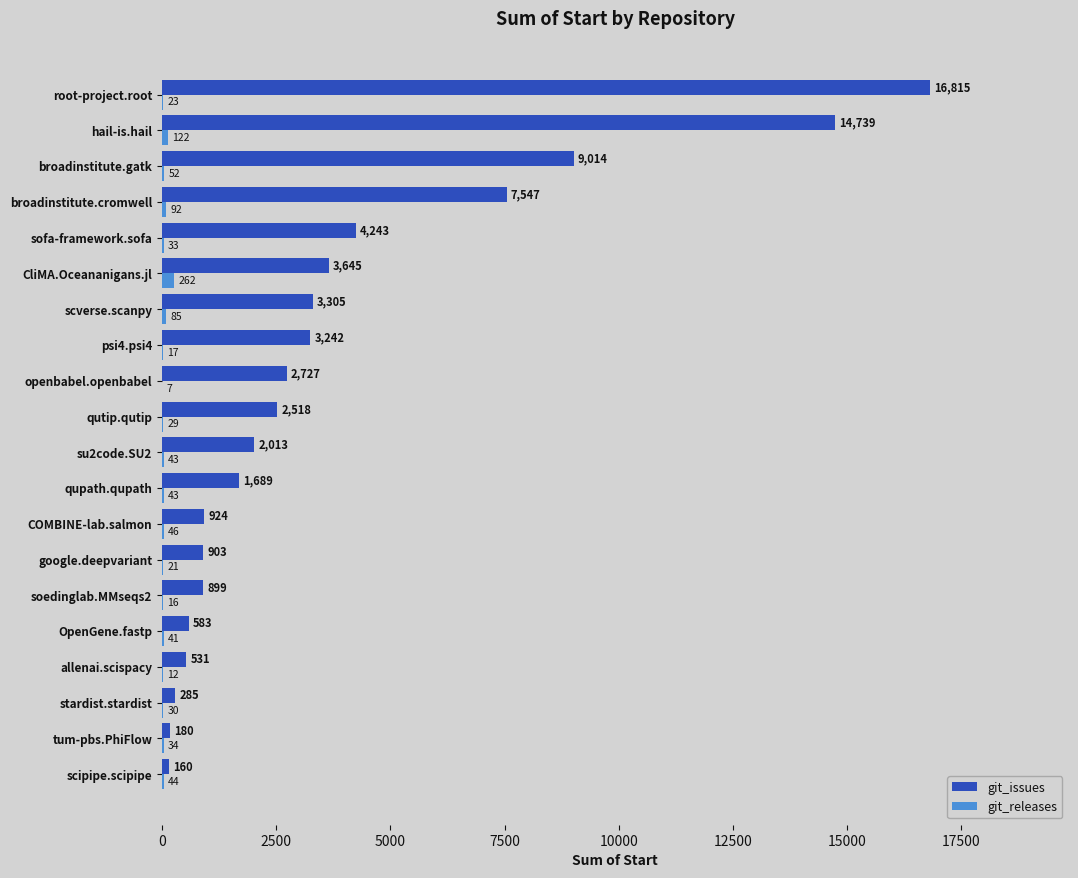

Count the number of data series in this chart.

2